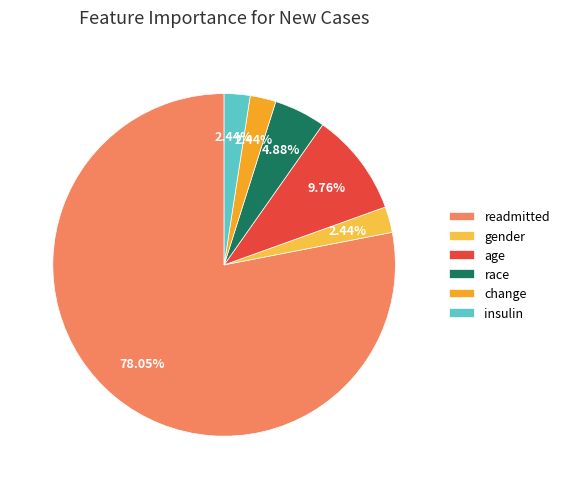

What is the largest slice in the pie chart?

readmitted